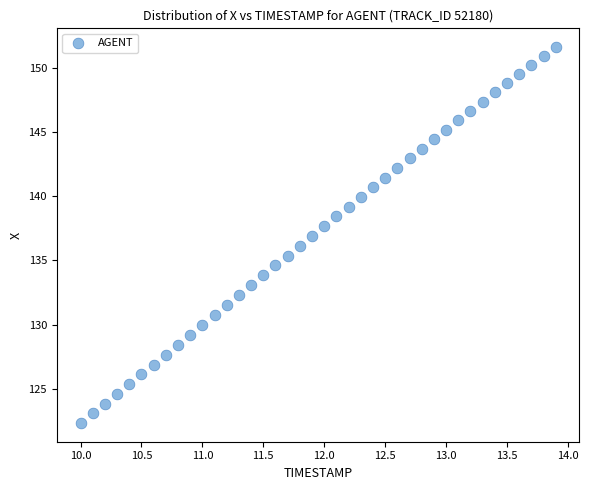

What is the range of X values (max minus min)?

3.9